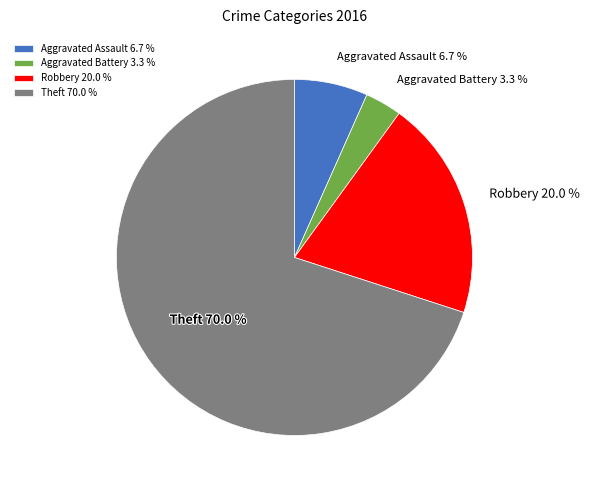

What is the ratio of the value at Aggravated Assault 6.7 % to the value at Robbery 20.0 %?

0.3